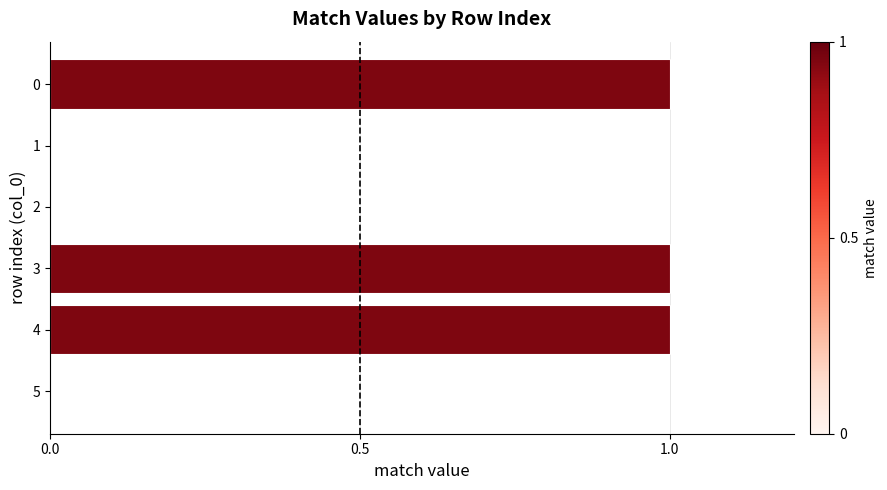

Reading top to bottom, list all the values displayed in this chart.

0=1	1=0	2=0	3=1	4=1	5=0